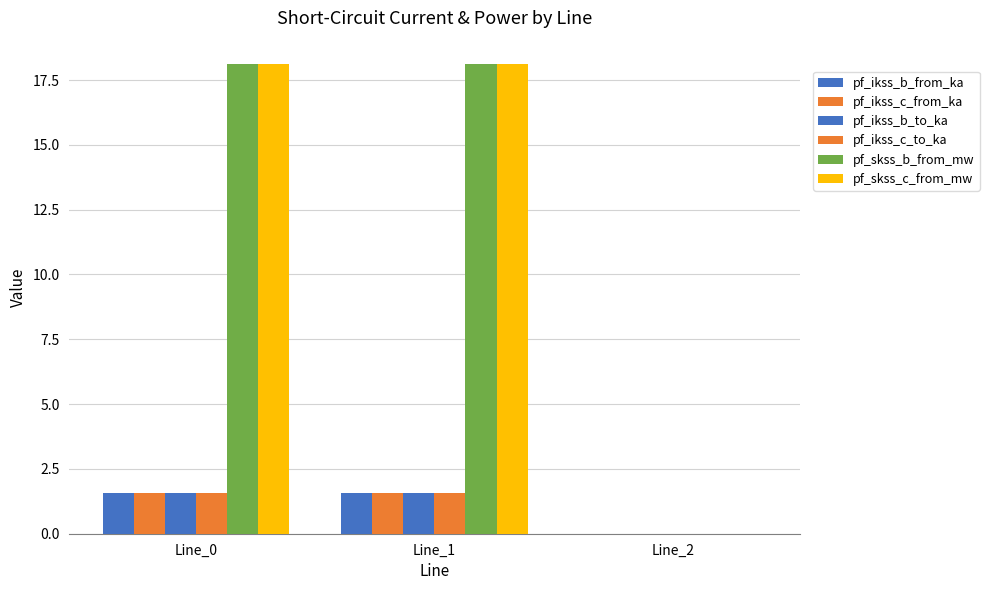

Does the chart contain stacked bars?

No